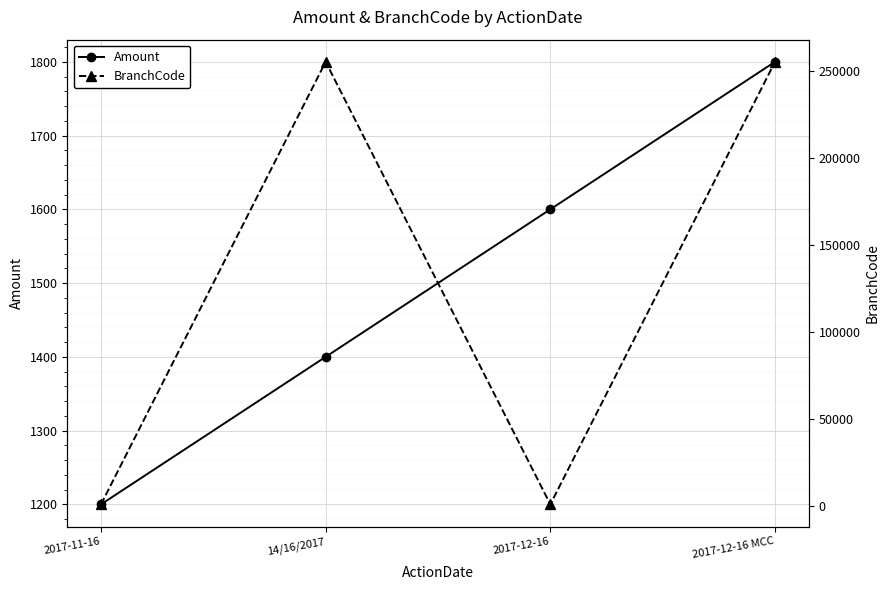

Rank the categories by Amount value from lowest to highest.

2017-11-16, 14/16/2017, 2017-12-16, 2017-12-16 MCC